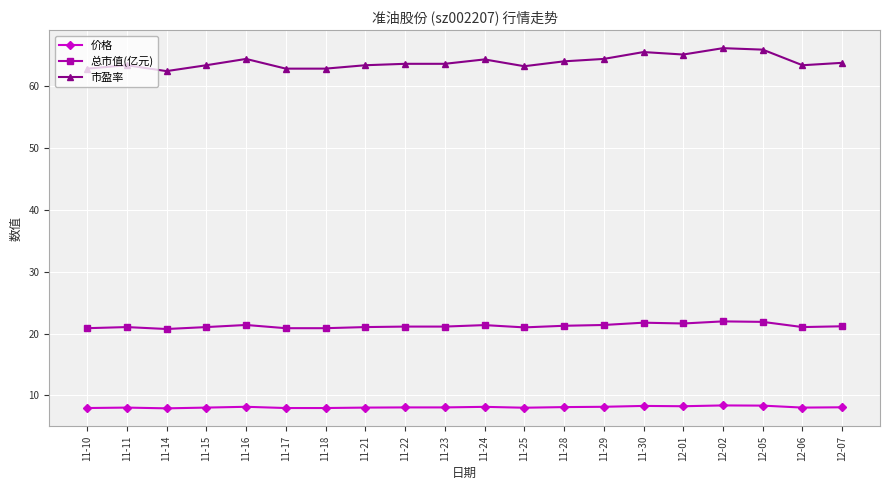

What is the lowest value of the 价格 series?

7.9